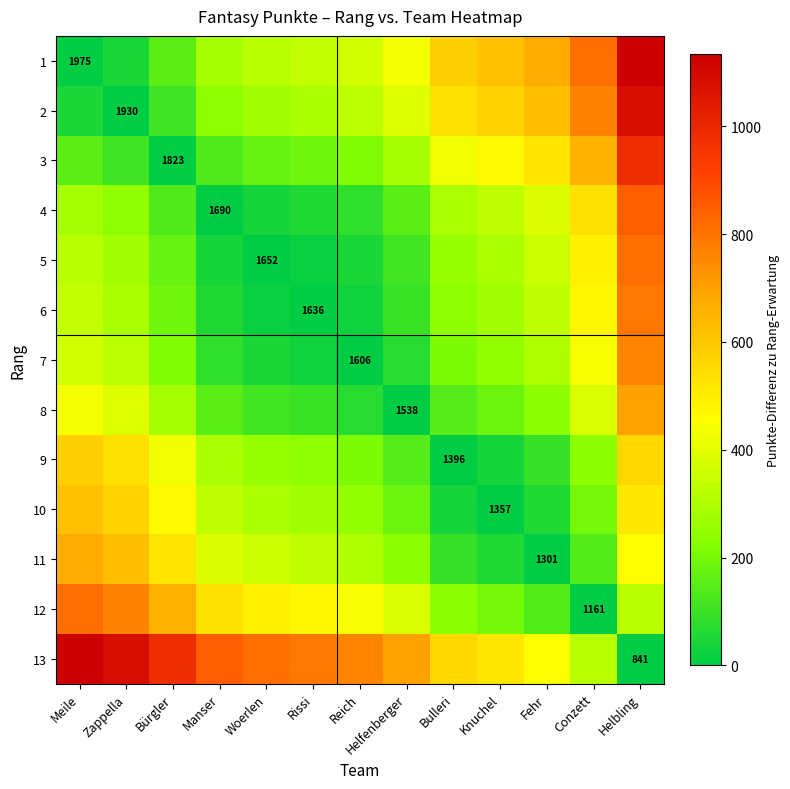

How many distinct data groups are displayed?

13